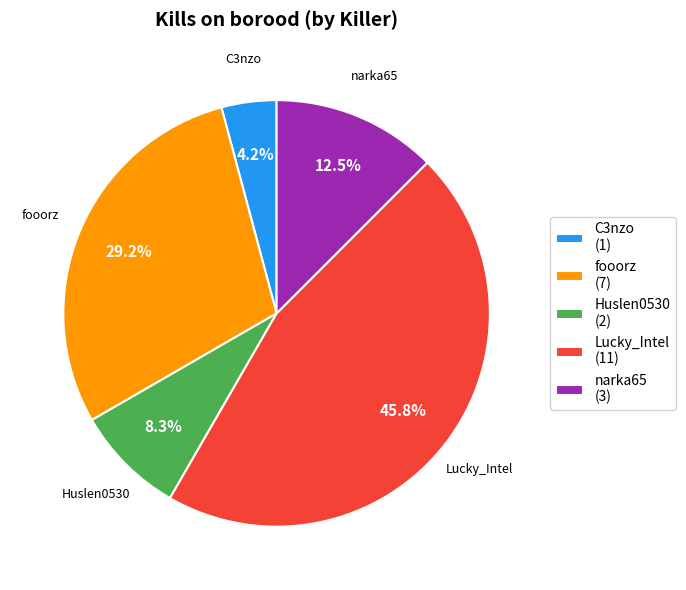

What is the smallest slice in the pie chart?

C3nzo (1)